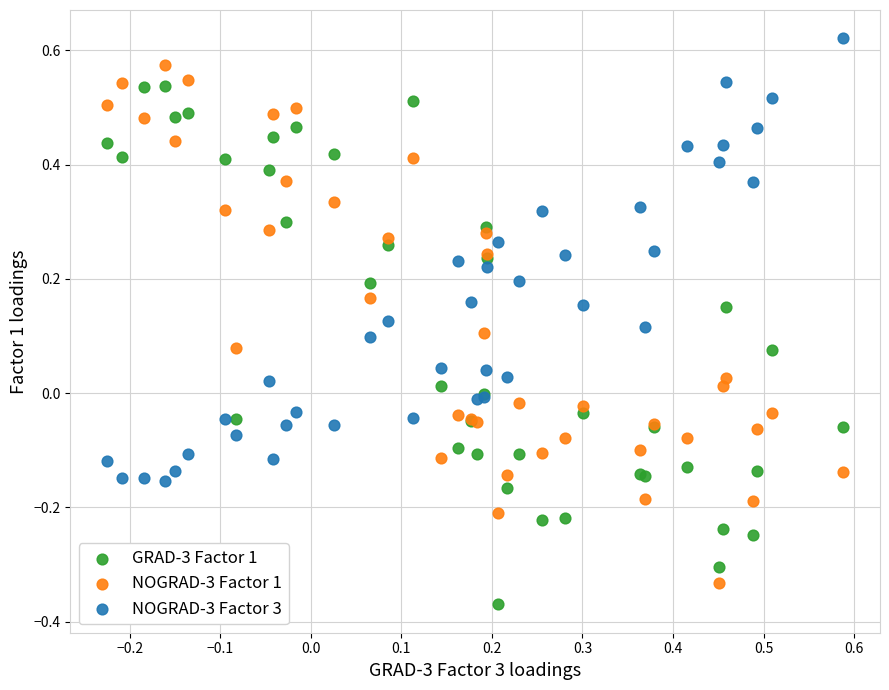

What is the X range (max minus min) for the scatter plot?

0.8